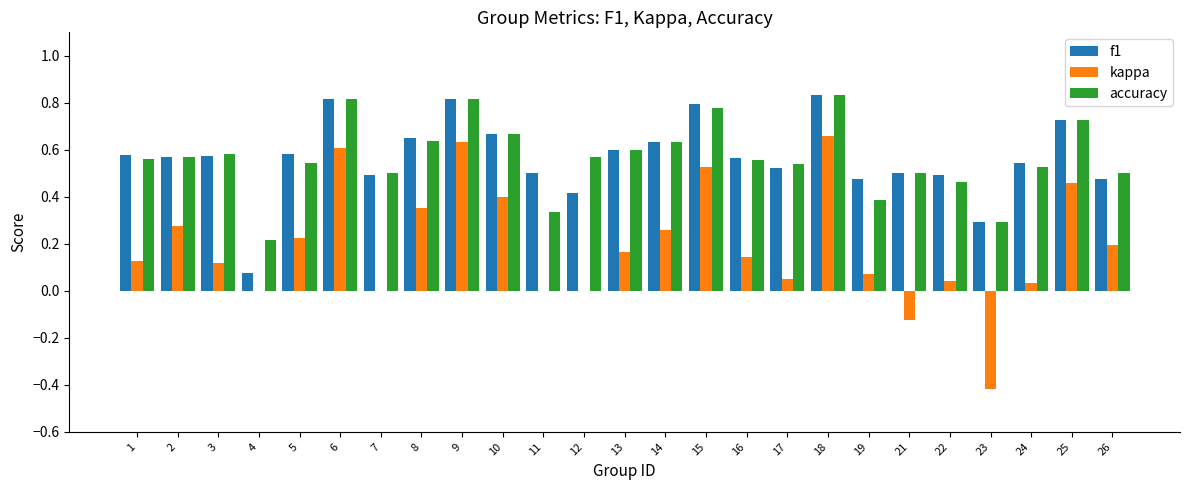

The value of accuracy at 13 is 0.4. True or false?

False